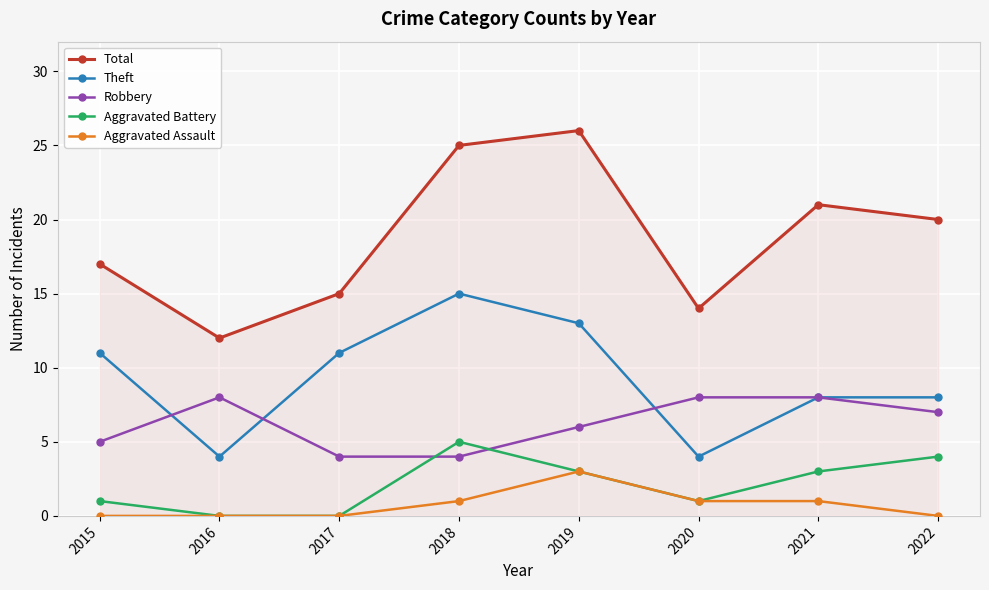

What is the difference between the second highest and second lowest values in the Theft series?

9